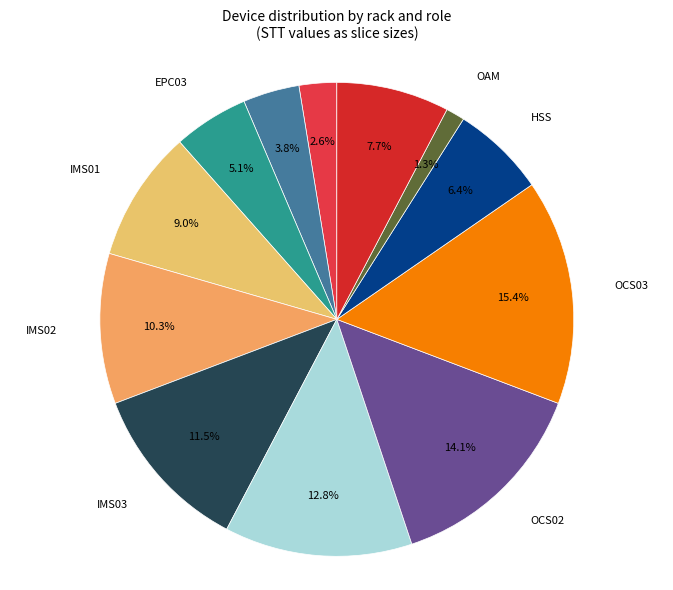

Rank the categories by value from highest to lowest.

OCS03, OCS02, OCS01, IMS03, IMS02, IMS01, BACKUP, HSS, EPC03, EPC02, EPC01, OAM